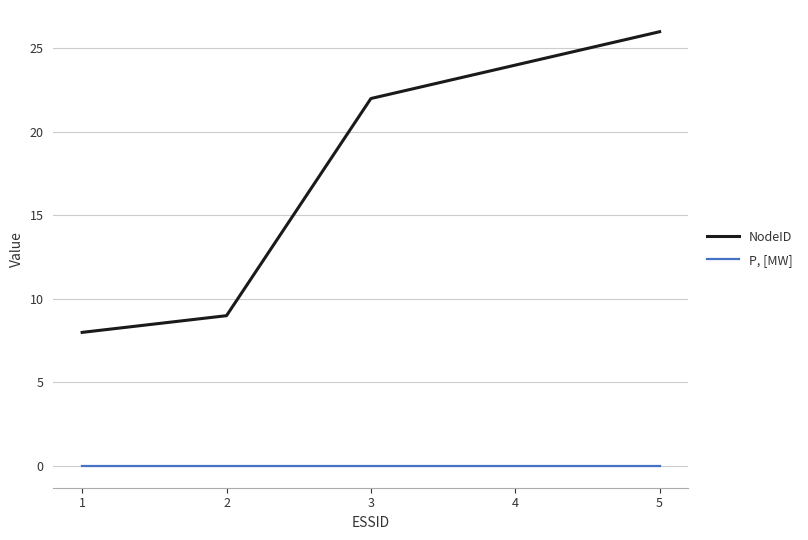

How many values in the NodeID series are below 22?

2